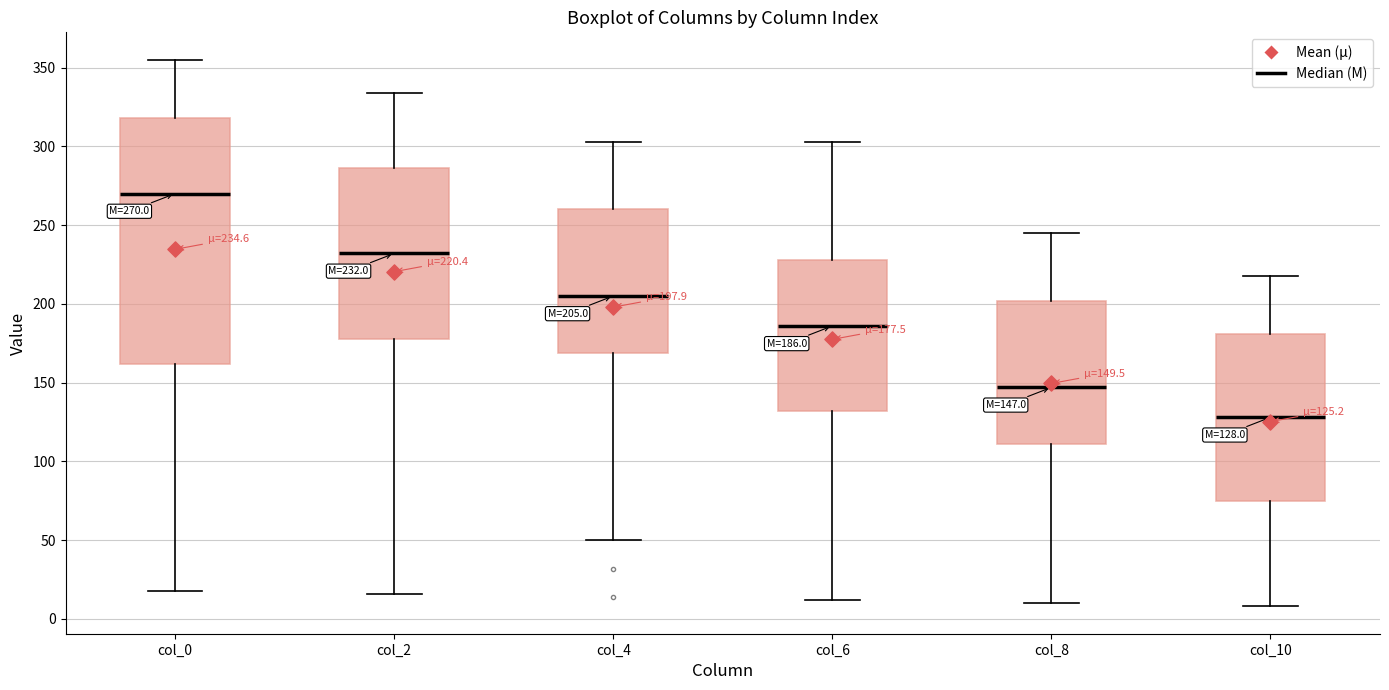

Which box is the tallest, from its lower edge to its upper edge?

col_0